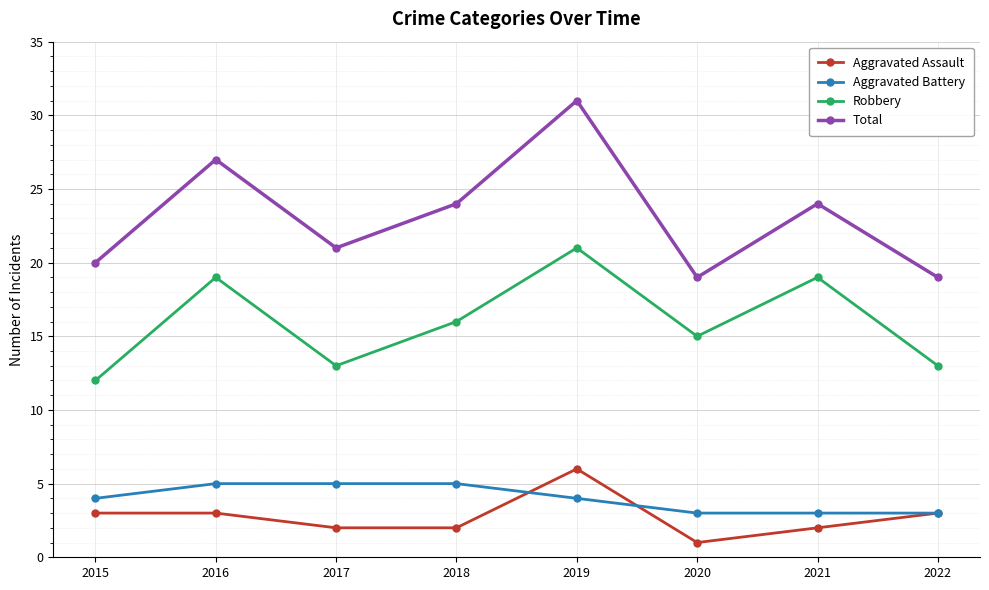

Between which two adjacent categories do Aggravated Assault and Aggravated Battery first intersect?

2018 and 2019